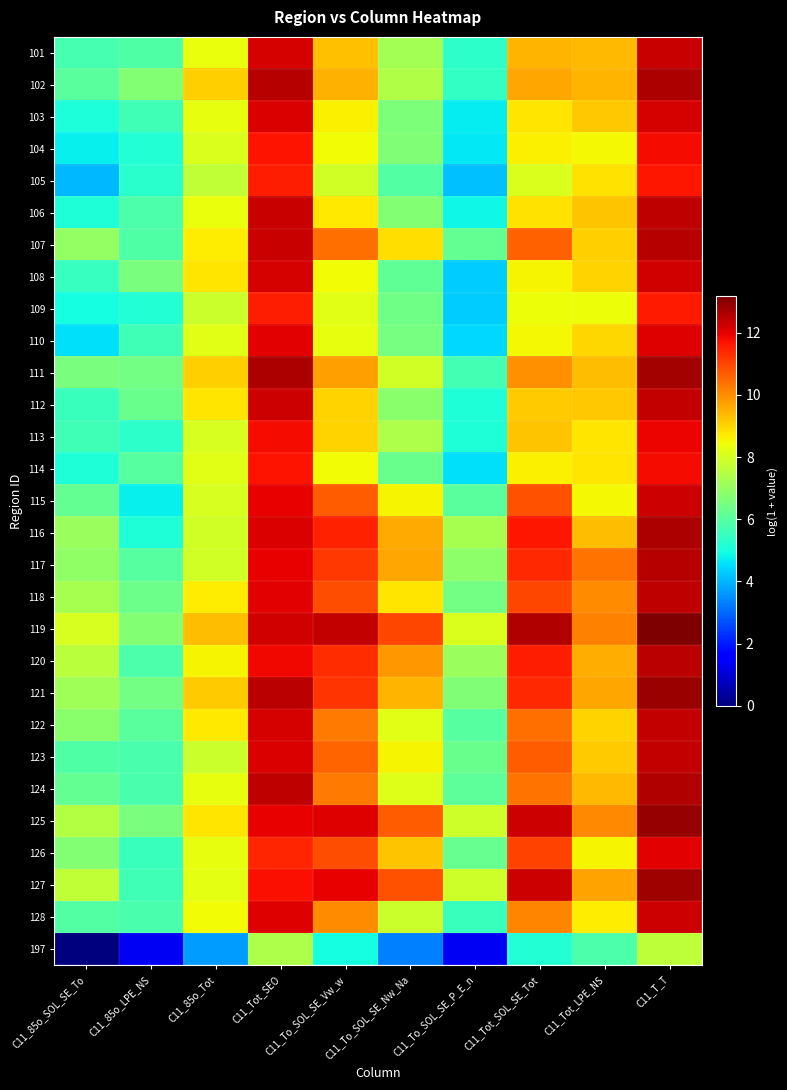

How many data points does each series have?

10